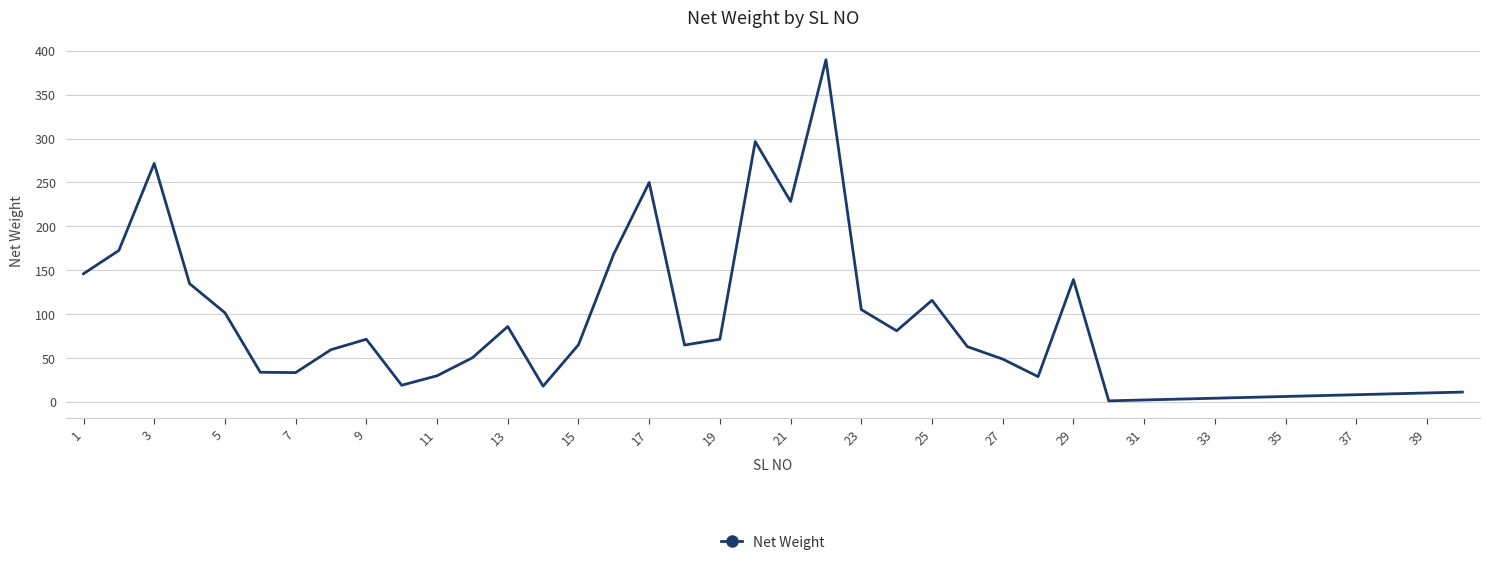

How many values are below 62?

20